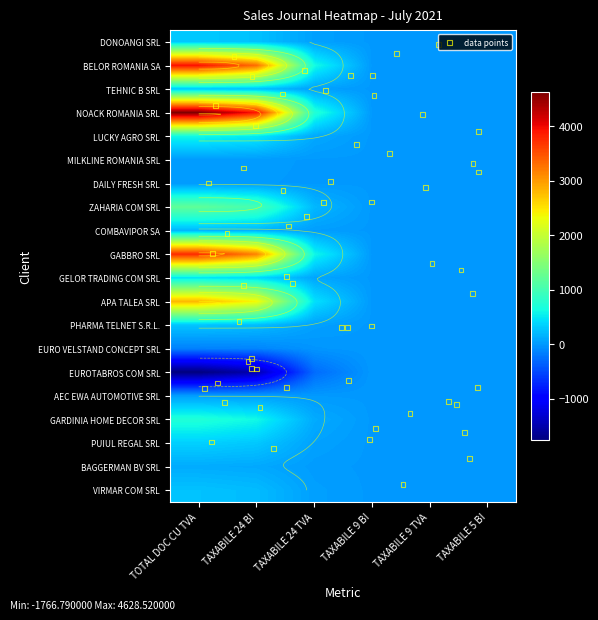

What is the average value of the ZAHARIA COM SRL series?

402.5